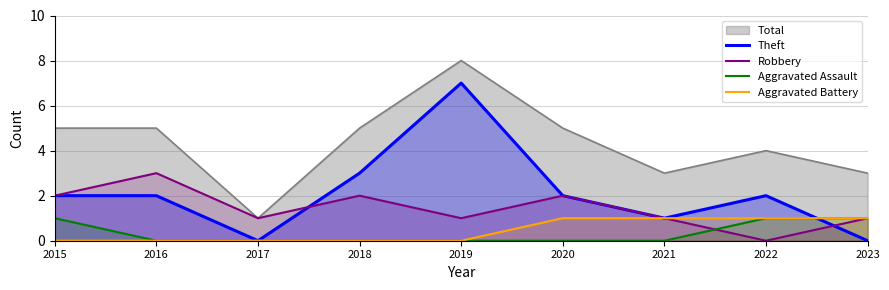

Does the chart have visible grid lines?

Yes